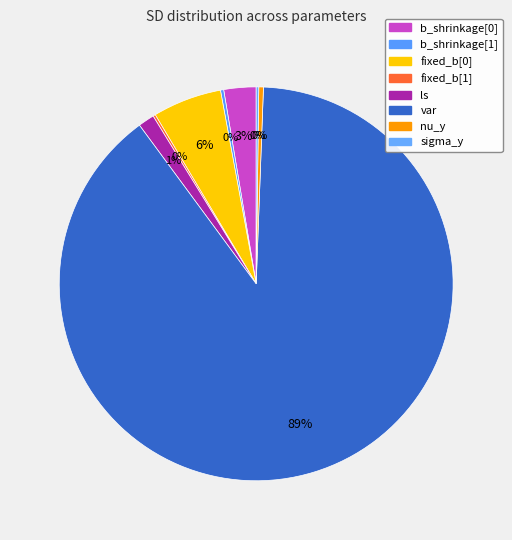

How many segments does this pie chart have?

8